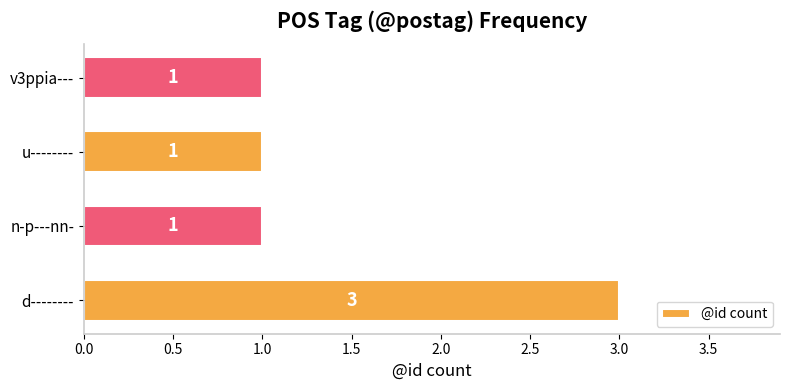

What is the smallest value displayed?

1